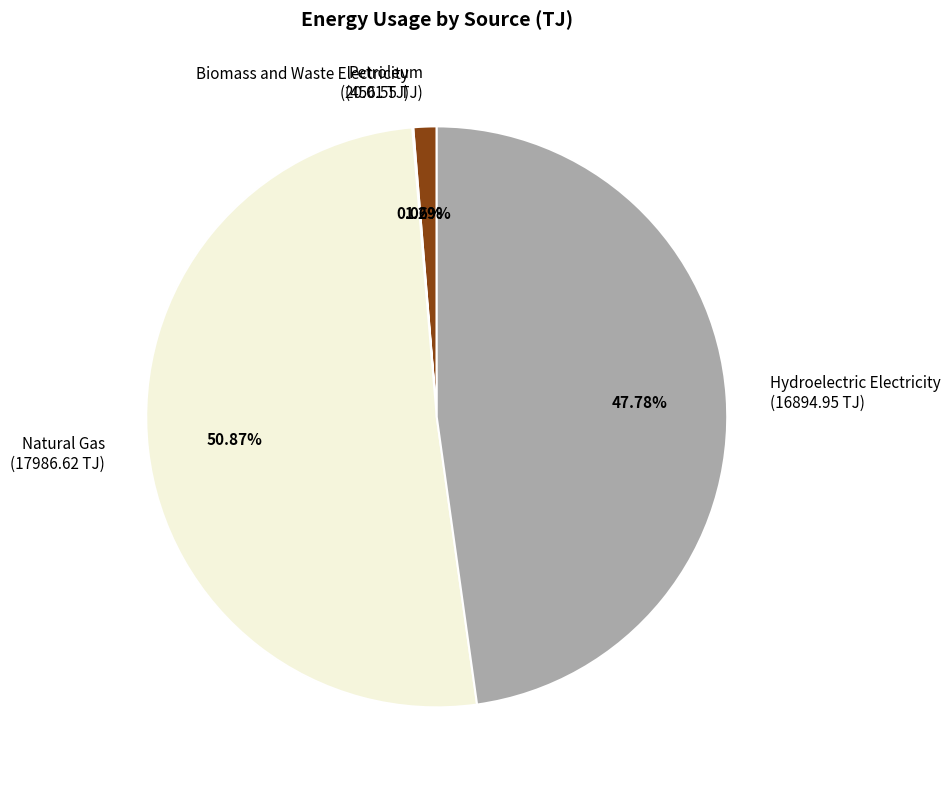

To the nearest percent, what is the difference between the Hydroelectric Electricity and Natural Gas slice percentages?

3%